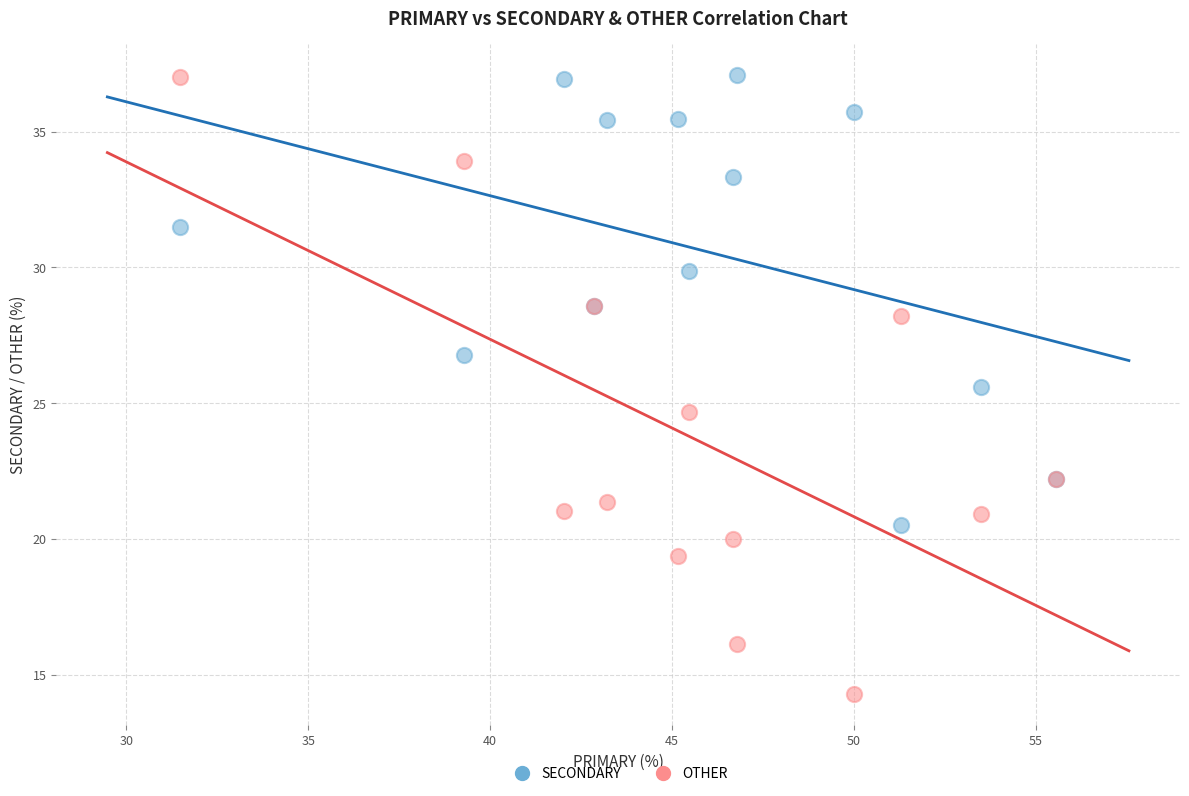

Which series contains the lowest Y value?

OTHER